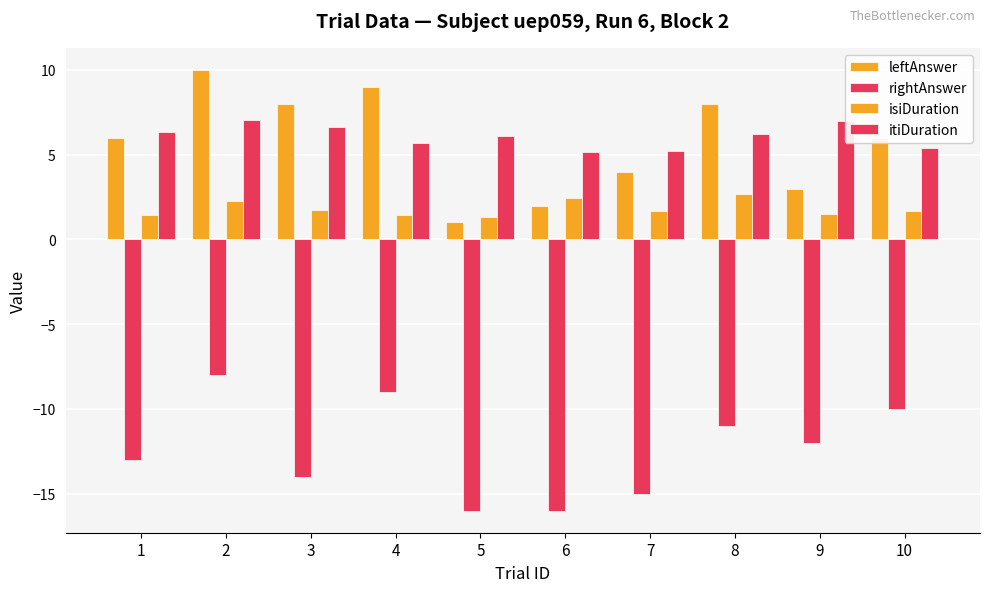

List the labels in order of isiDuration value, largest first.

8, 6, 2, 3, 7, 10, 9, 1, 4, 5